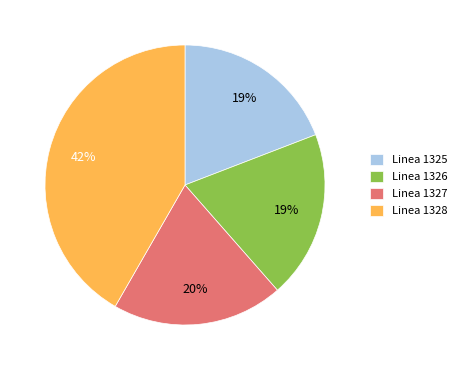

Is the sum of Linea 1328 and Linea 1325 greater than half?

Yes